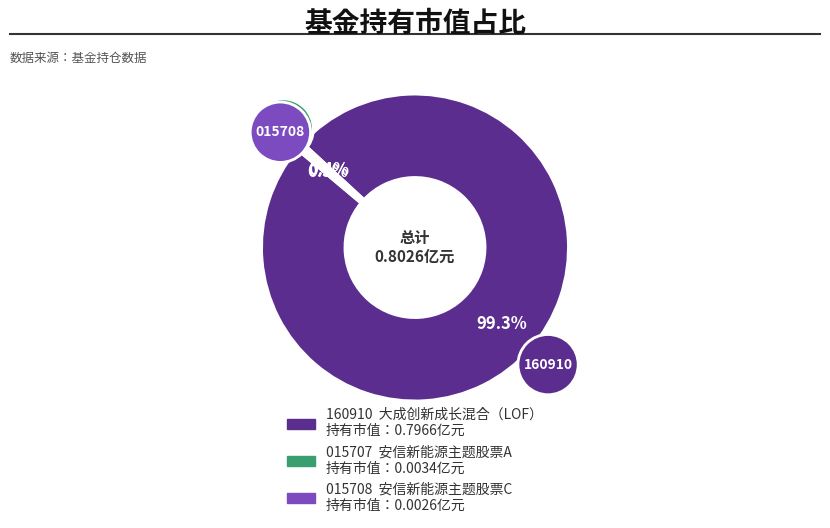

Is there any slice that represents more than half of the pie?

Yes